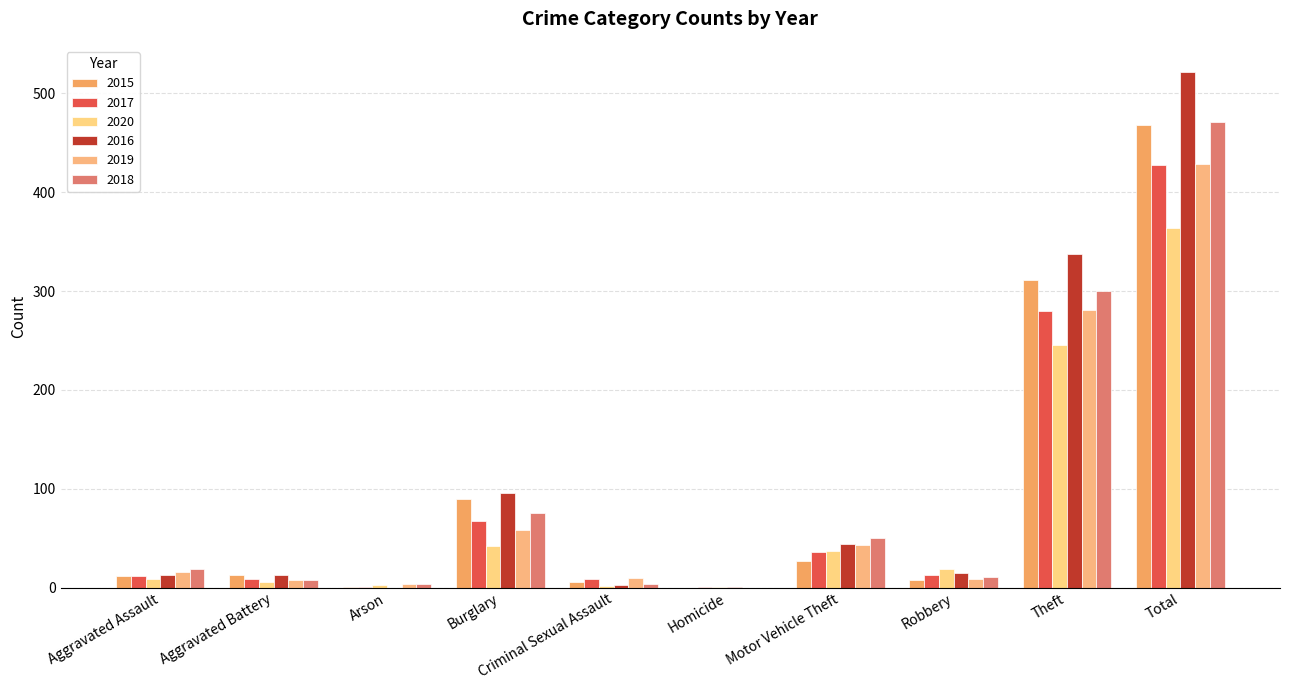

Between Robbery and Total, which series saw the biggest shift?

2016